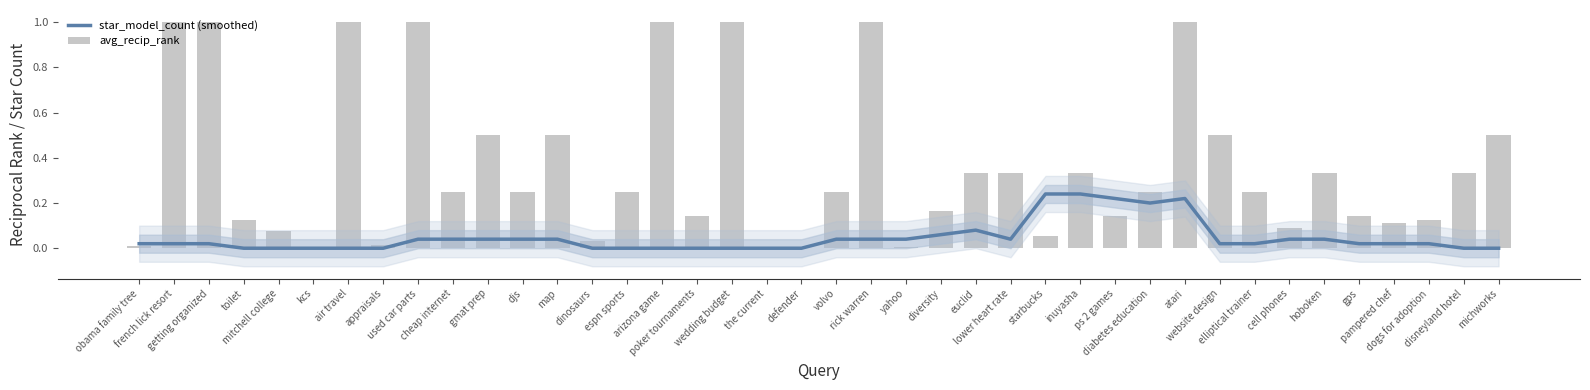

What is the highest value of the avg_recip_rank series?

1.0